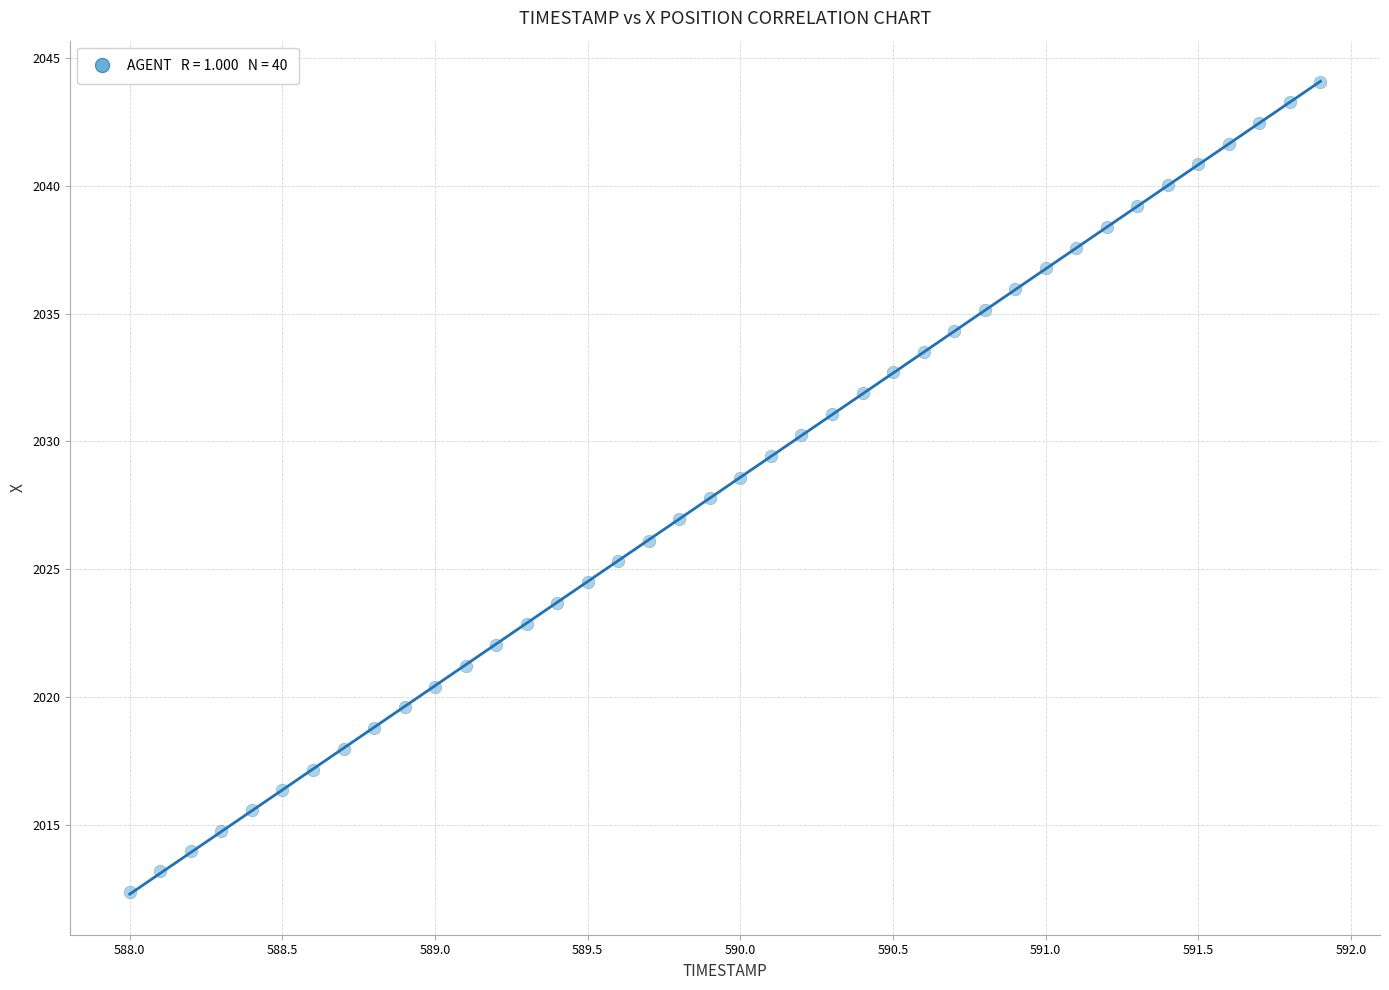

What is the range of X values (max minus min)?

3.9